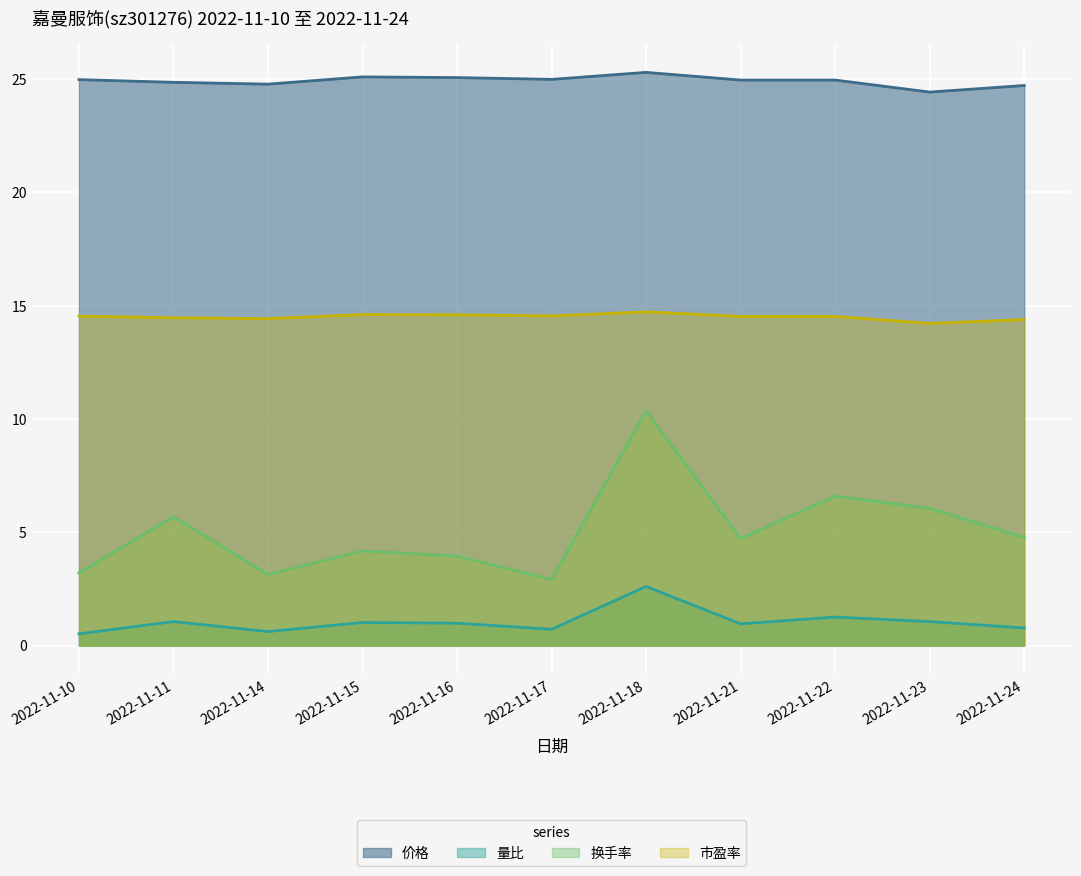

Does the chart display data point markers on the line(s)?

No